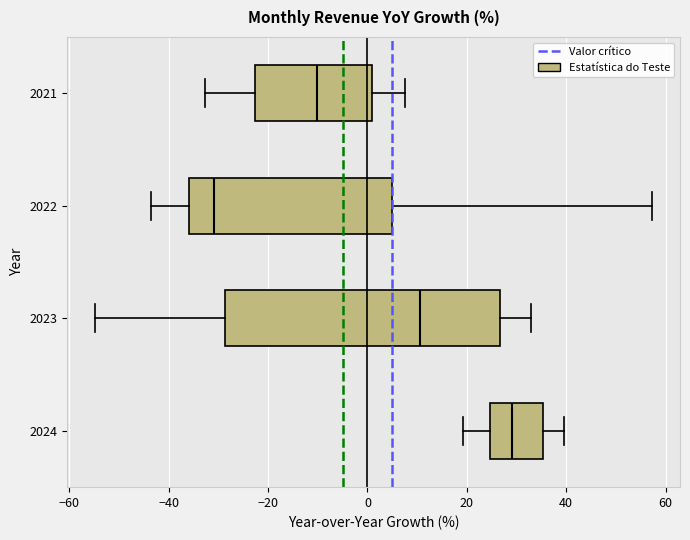

Which box has the furthest to the right median line?

2024